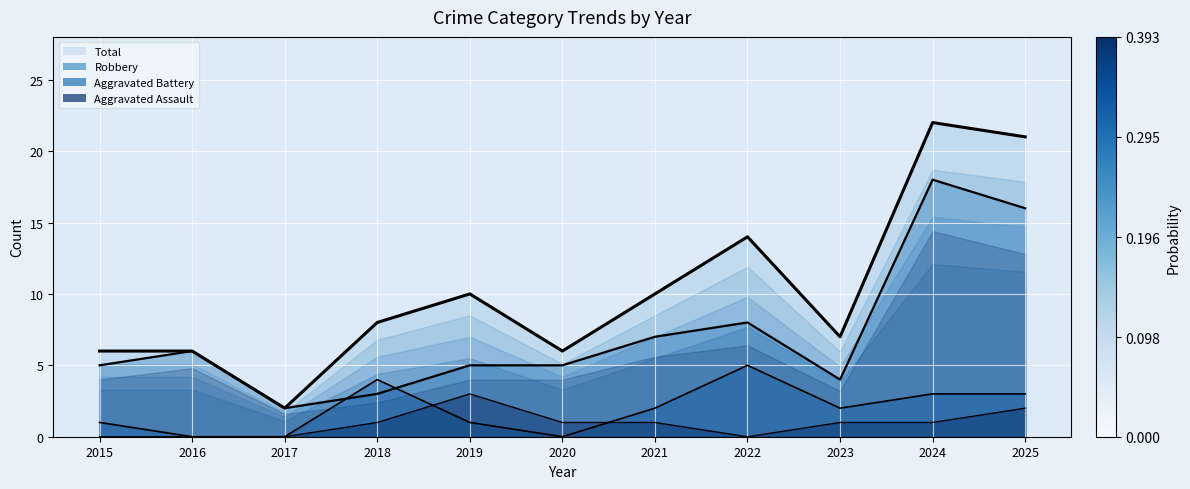

What are all the series names shown in the legend?

Aggravated Assault, Aggravated Battery, Robbery, Total